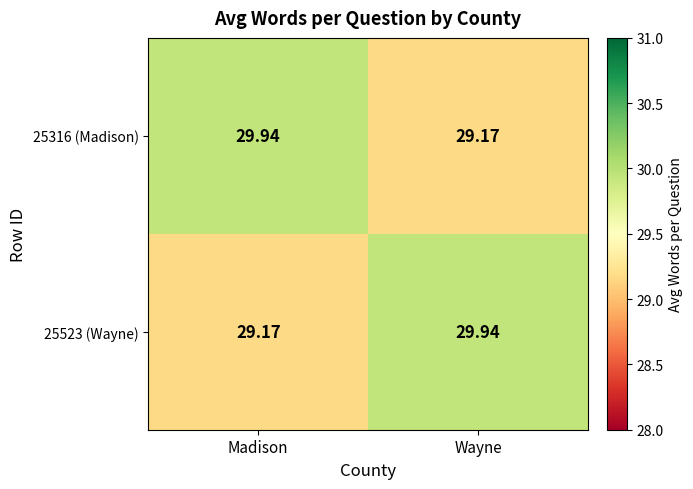

Is the value of 25523 (Wayne) at Wayne greater than the value of 25316 (Madison) at Wayne?

Yes